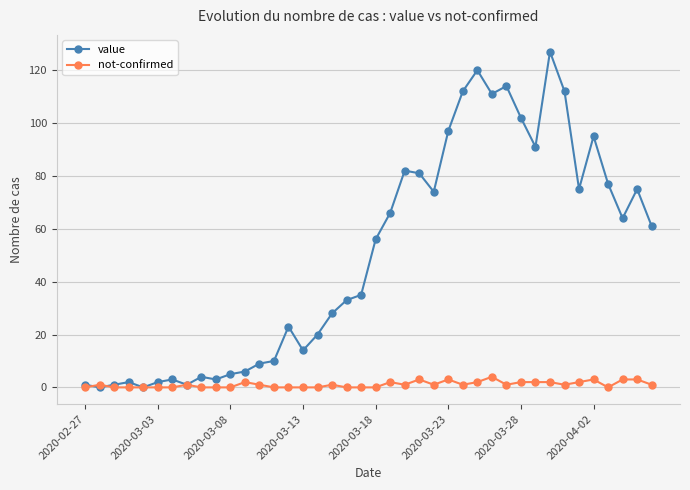

List the series in order of their overall mean, highest first.

value, not-confirmed